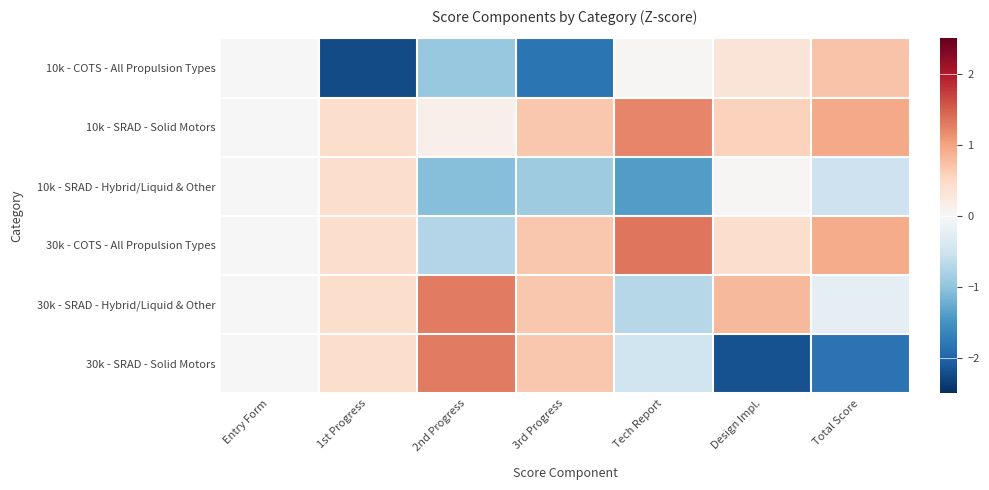

Between 1st Progress and Design Impl., which series saw the biggest shift?

30k - SRAD - Solid Motors